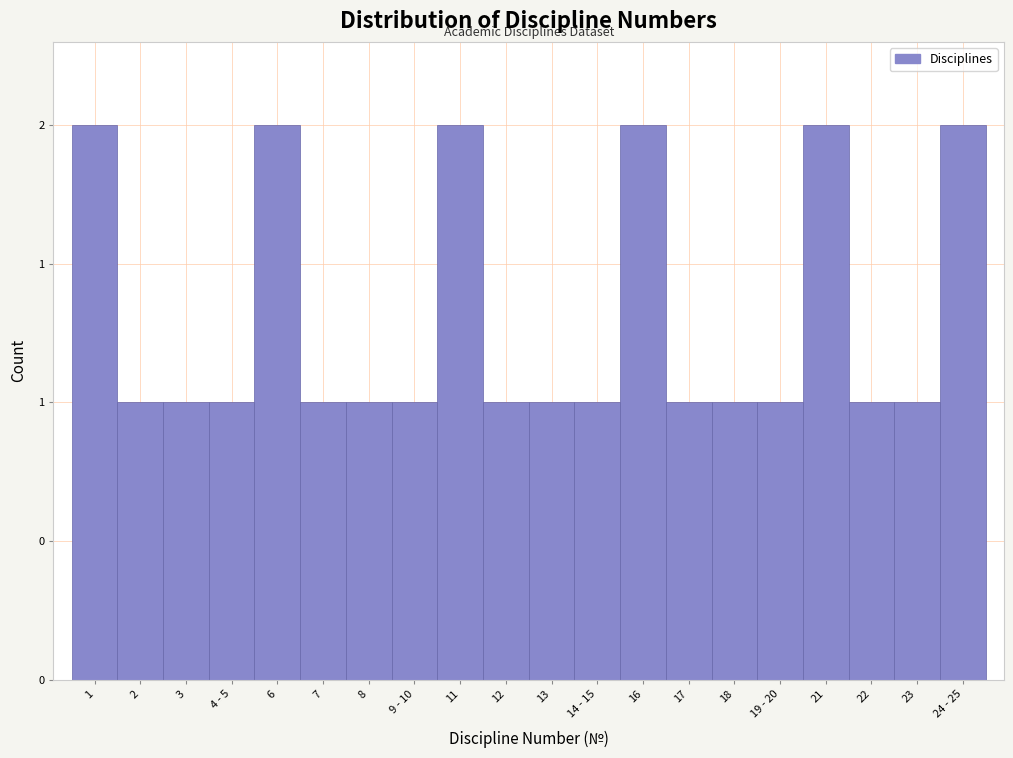

Are the bars horizontal?

No